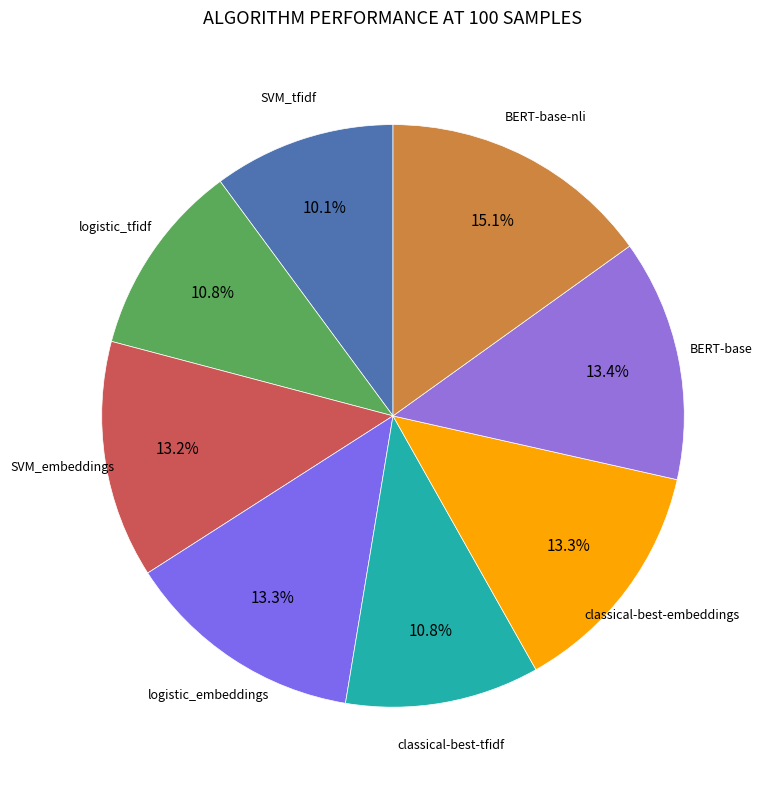

To the nearest percent, what is the average slice percentage?

12%